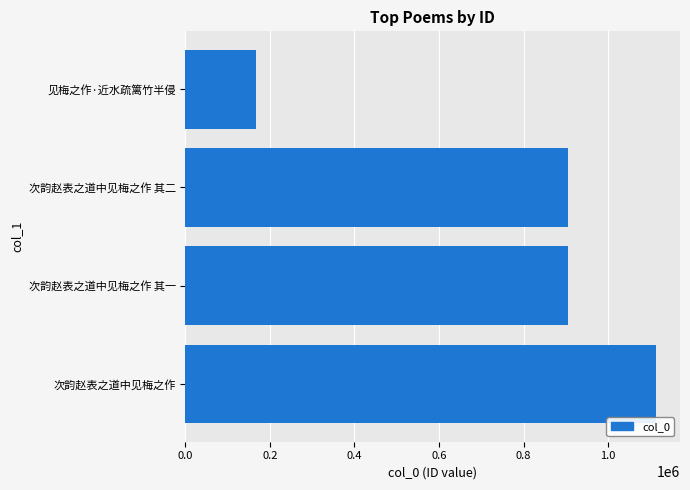

What is the smallest value displayed?

166786